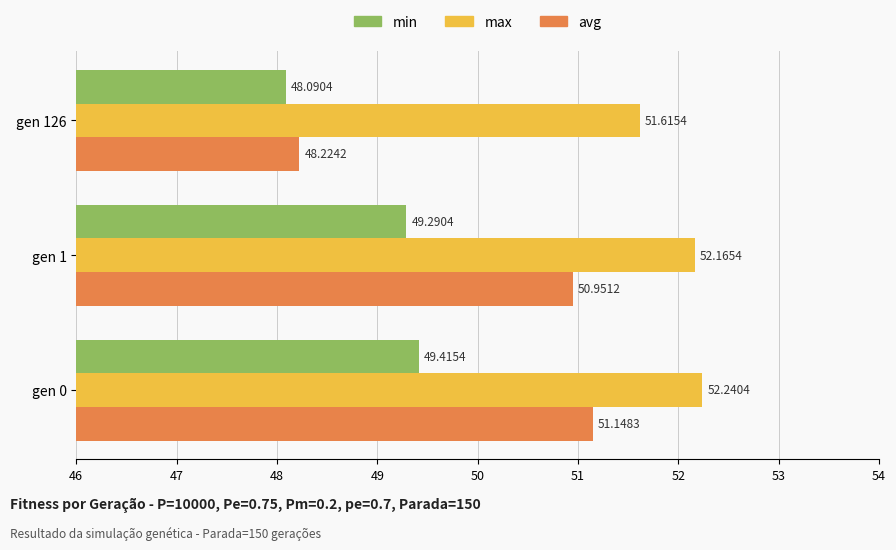

What is the difference between the maximum and minimum values in the avg series?

2.9